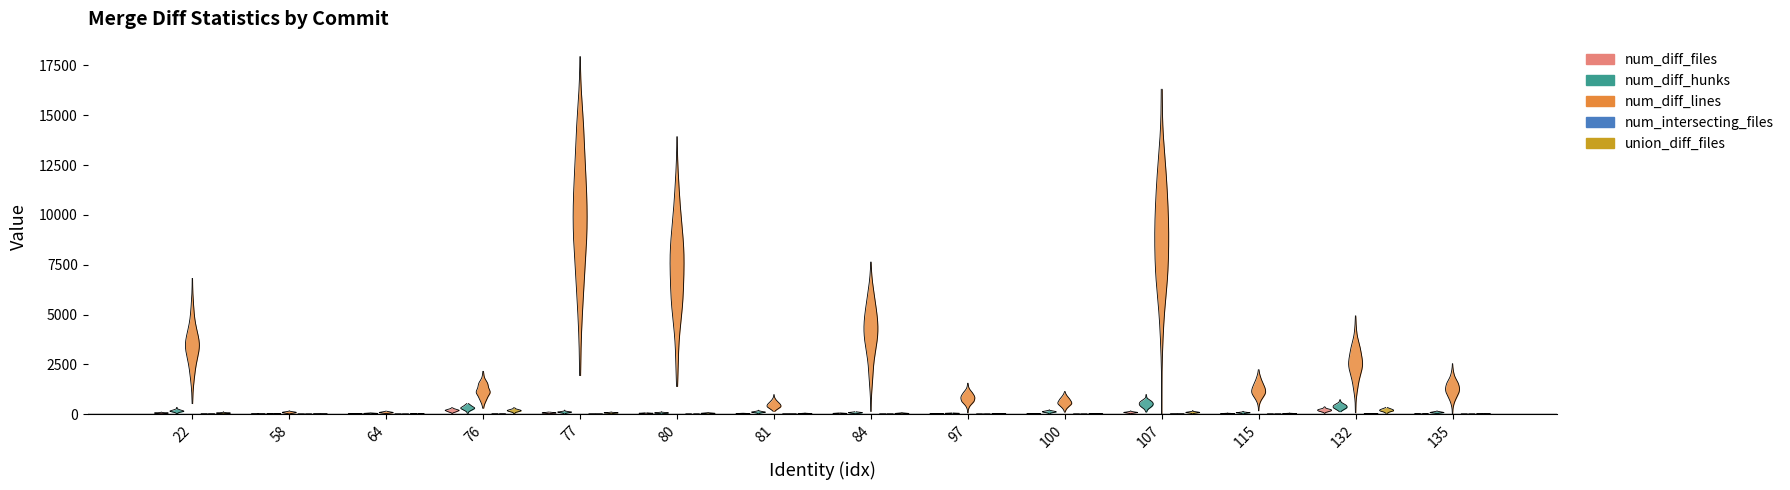

What is the value of the num_diff_files bar at the 7th from the left?

26